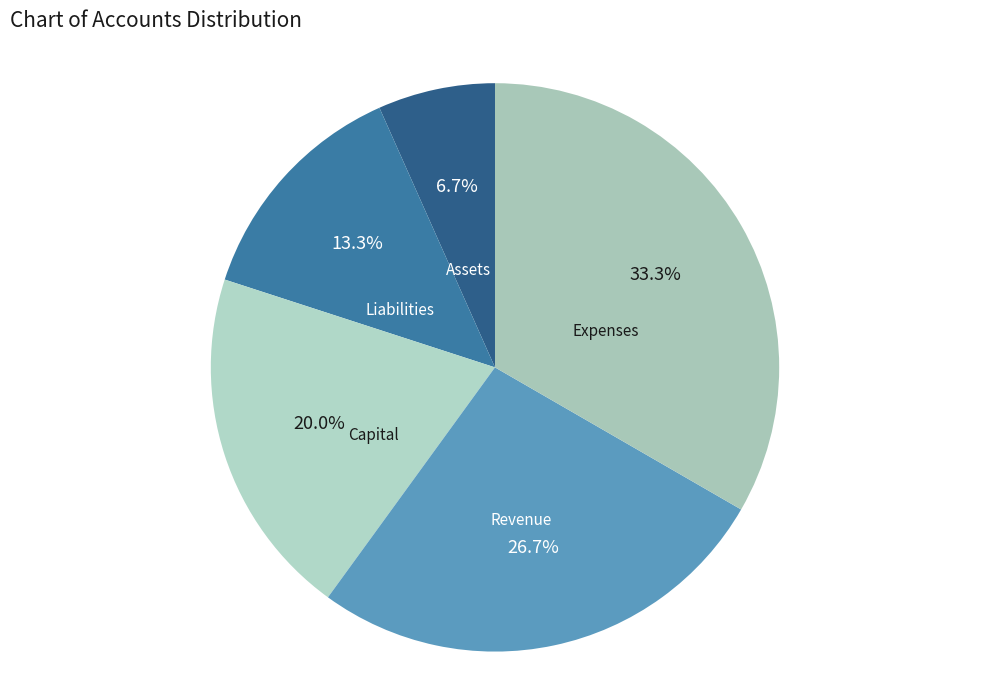

Does Expenses account for over 50% of the chart?

No